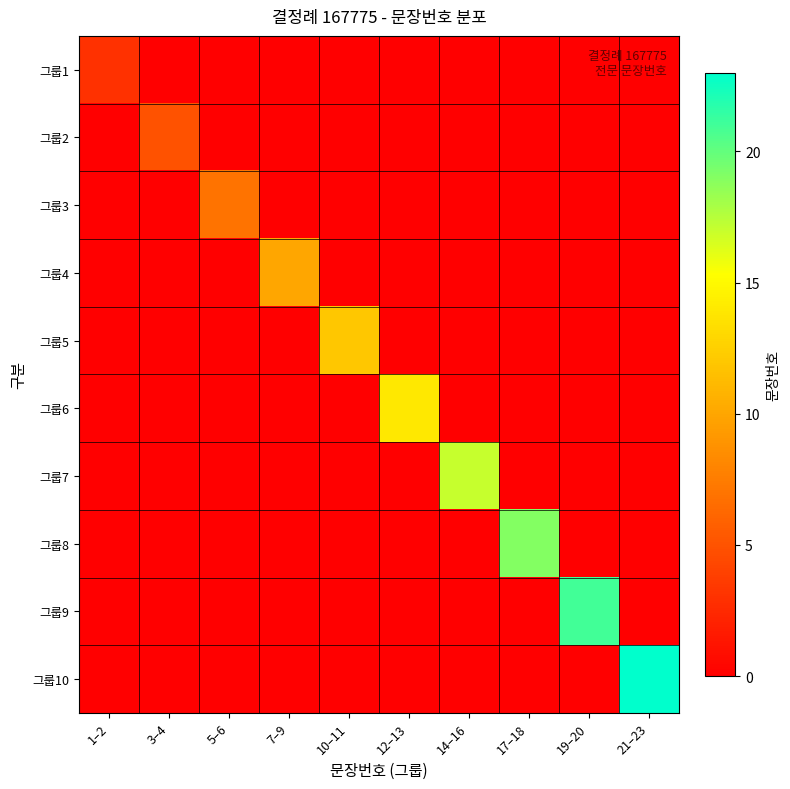

Reading left to right, transcribe all the data shown in this chart.

그룹1: 1–2=3	3–4=0	5–6=0	7–9=0	10–11=0	12–13=0	14–16=0	17–18=0	19–20=0	21–23=0
그룹2: 1–2=0	3–4=5	5–6=0	7–9=0	10–11=0	12–13=0	14–16=0	17–18=0	19–20=0	21–23=0
그룹3: 1–2=0	3–4=0	5–6=7	7–9=0	10–11=0	12–13=0	14–16=0	17–18=0	19–20=0	21–23=0
그룹4: 1–2=0	3–4=0	5–6=0	7–9=10	10–11=0	12–13=0	14–16=0	17–18=0	19–20=0	21–23=0
그룹5: 1–2=0	3–4=0	5–6=0	7–9=0	10–11=12	12–13=0	14–16=0	17–18=0	19–20=0	21–23=0
그룹6: 1–2=0	3–4=0	5–6=0	7–9=0	10–11=0	12–13=14	14–16=0	17–18=0	19–20=0	21–23=0
그룹7: 1–2=0	3–4=0	5–6=0	7–9=0	10–11=0	12–13=0	14–16=17	17–18=0	19–20=0	21–23=0
그룹8: 1–2=0	3–4=0	5–6=0	7–9=0	10–11=0	12–13=0	14–16=0	17–18=19	19–20=0	21–23=0
그룹9: 1–2=0	3–4=0	5–6=0	7–9=0	10–11=0	12–13=0	14–16=0	17–18=0	19–20=21	21–23=0
그룹10: 1–2=0	3–4=0	5–6=0	7–9=0	10–11=0	12–13=0	14–16=0	17–18=0	19–20=0	21–23=23